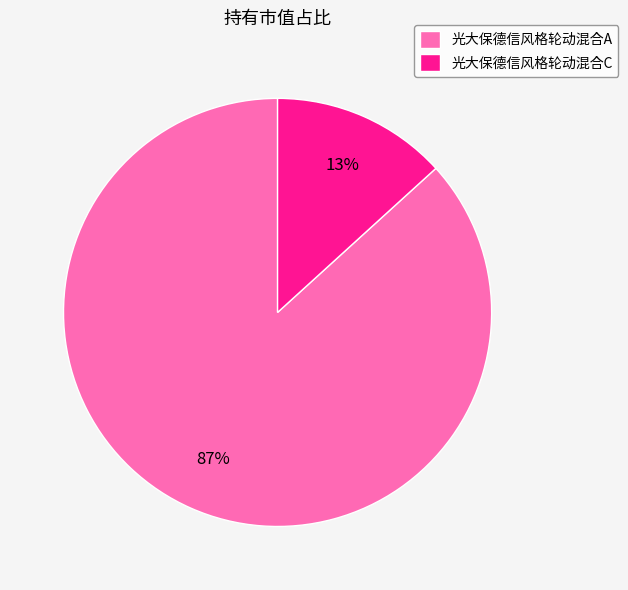

What percentage is the 光大保德信风格轮动混合C slice, to the nearest percent?

13%